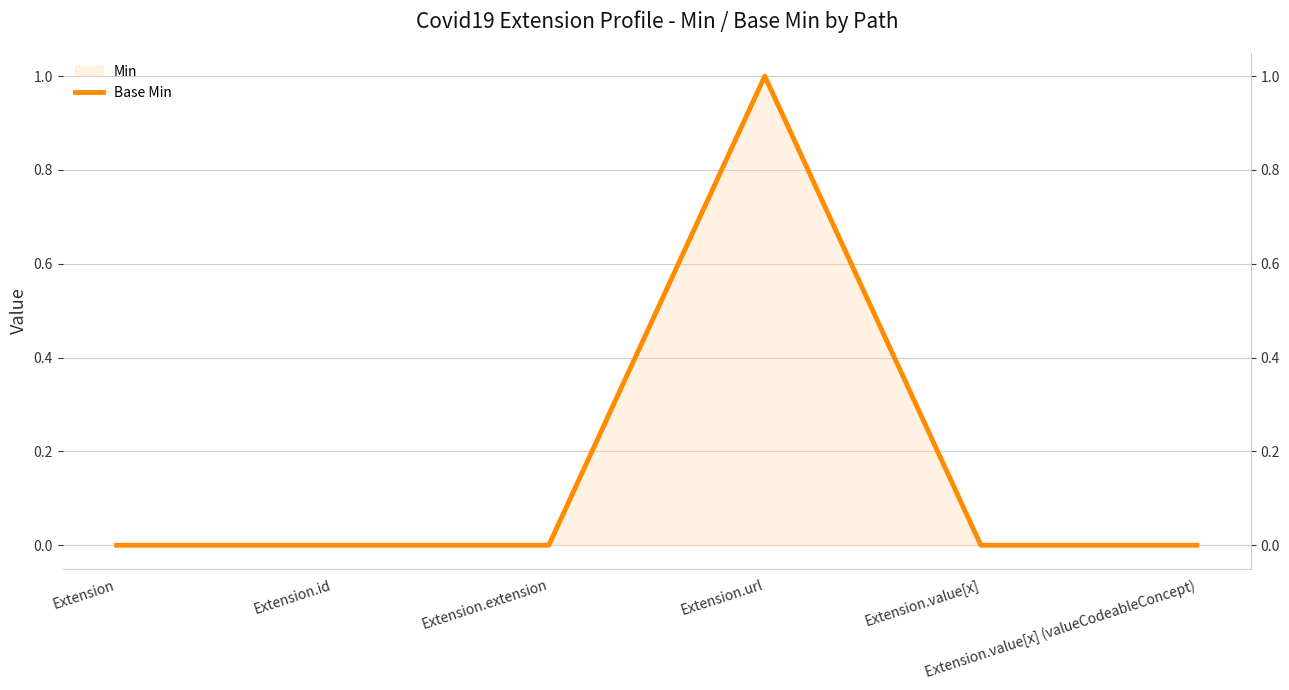

Rank the categories by value from lowest to highest.

Extension, Extension.id, Extension.extension, Extension.value[x], Extension.value[x] (valueCodeableConcept), Extension.url